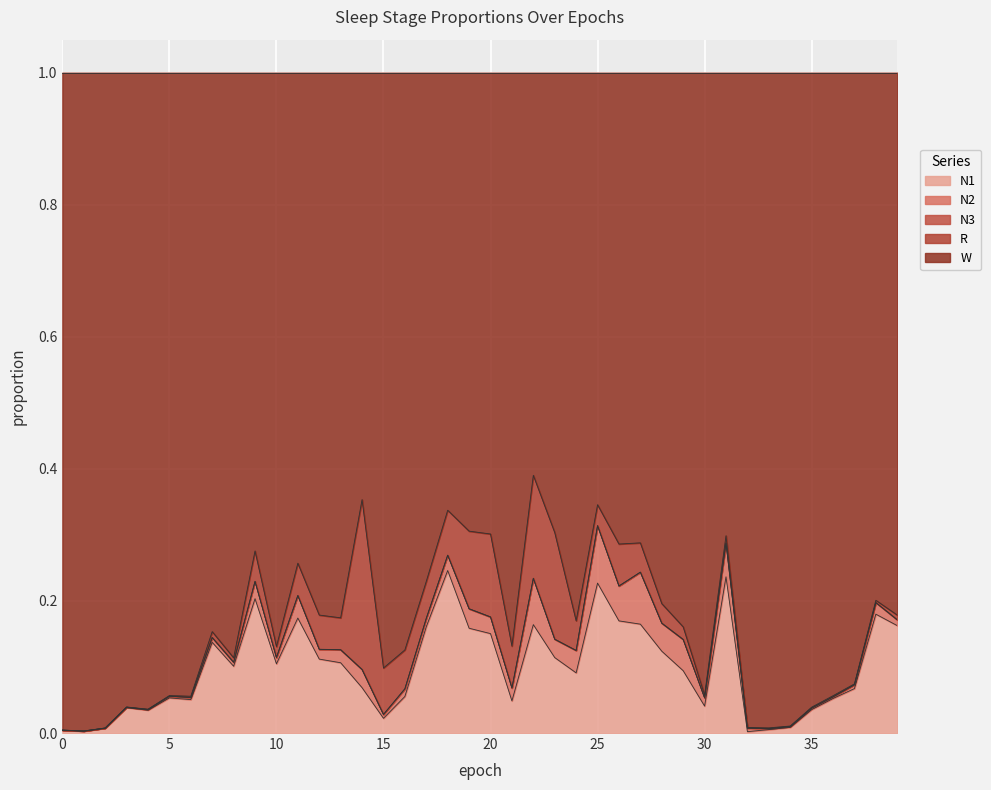

At 30, list the series in order from smallest to largest.

N3, R, N2, N1, W